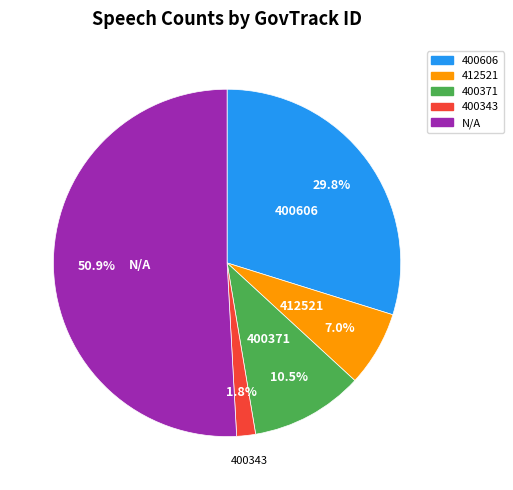

To the nearest percent, what is the combined percentage of 400343 and 412521?

9%